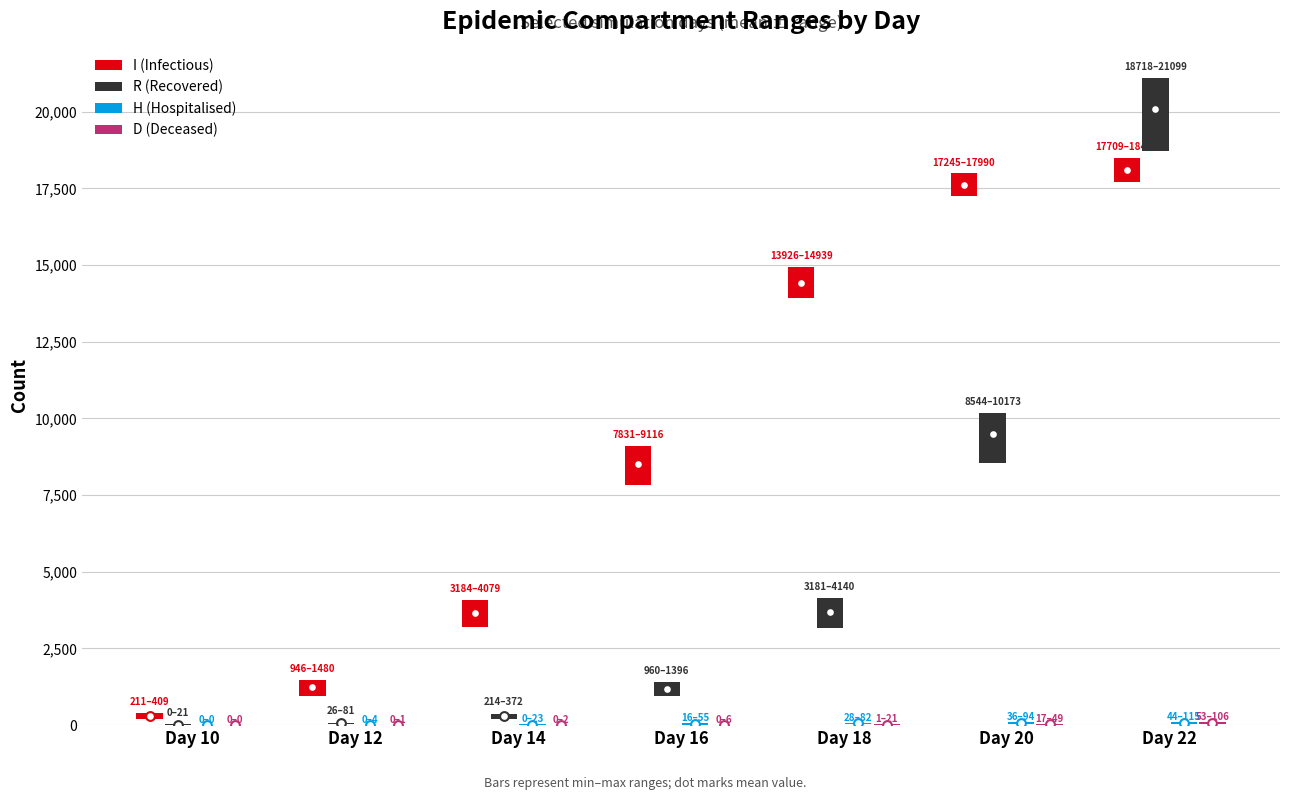

What are all the series names shown in the legend?

I (Infectious), R (Recovered), H (Hospitalised), D (Deceased)